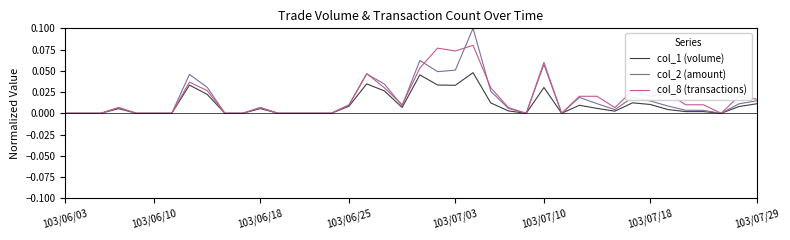

Which series has the widest spread of values?

col_2 (amount)